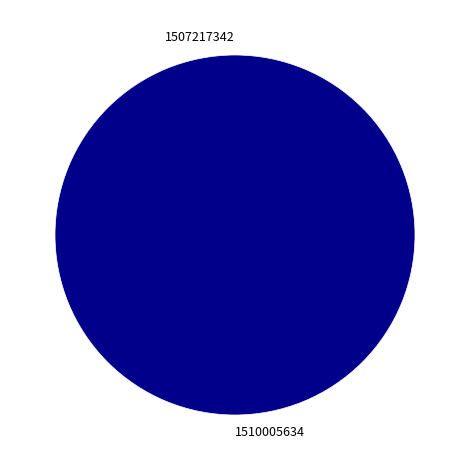

True or false: 1510005634 accounts for 100% of the total.

True